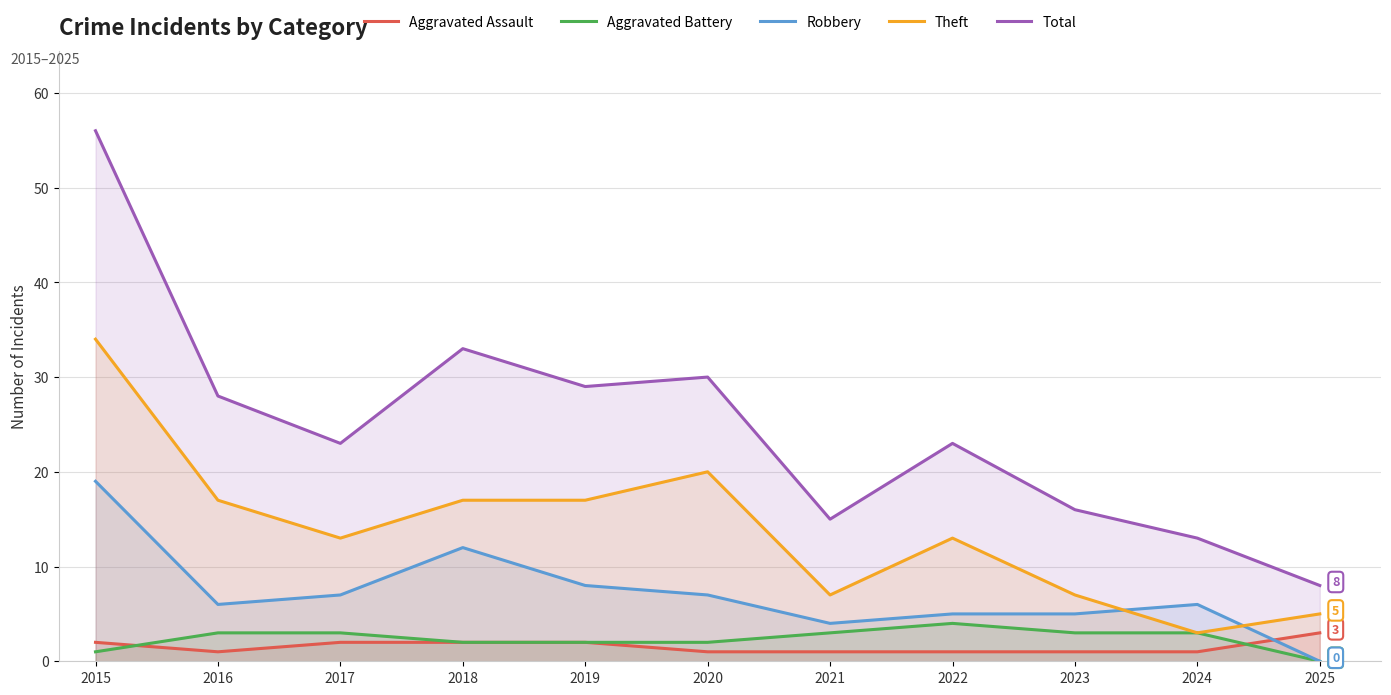

What are all the series names shown in the legend?

Aggravated Assault, Aggravated Battery, Robbery, Theft, Total